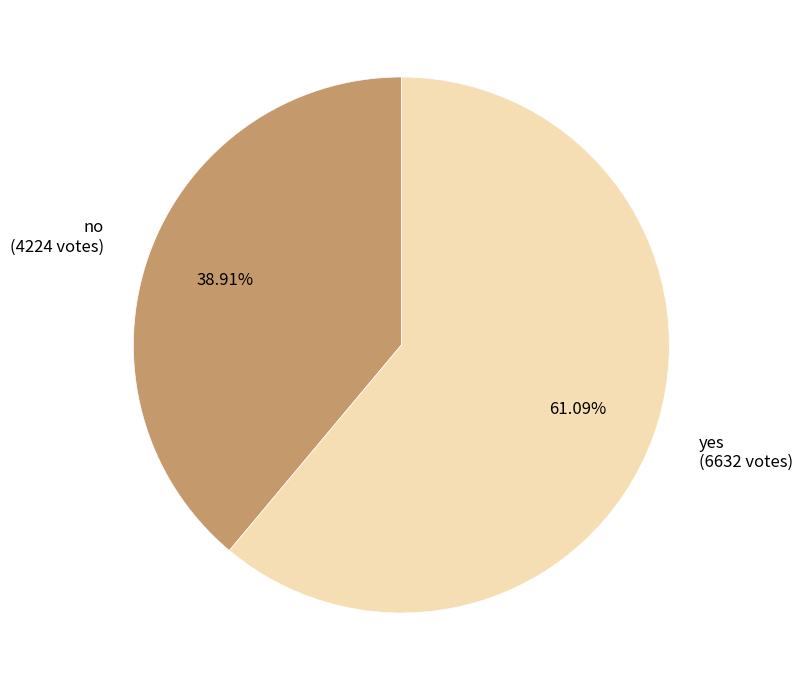

What percentage is the no slice, to the nearest percent?

39%